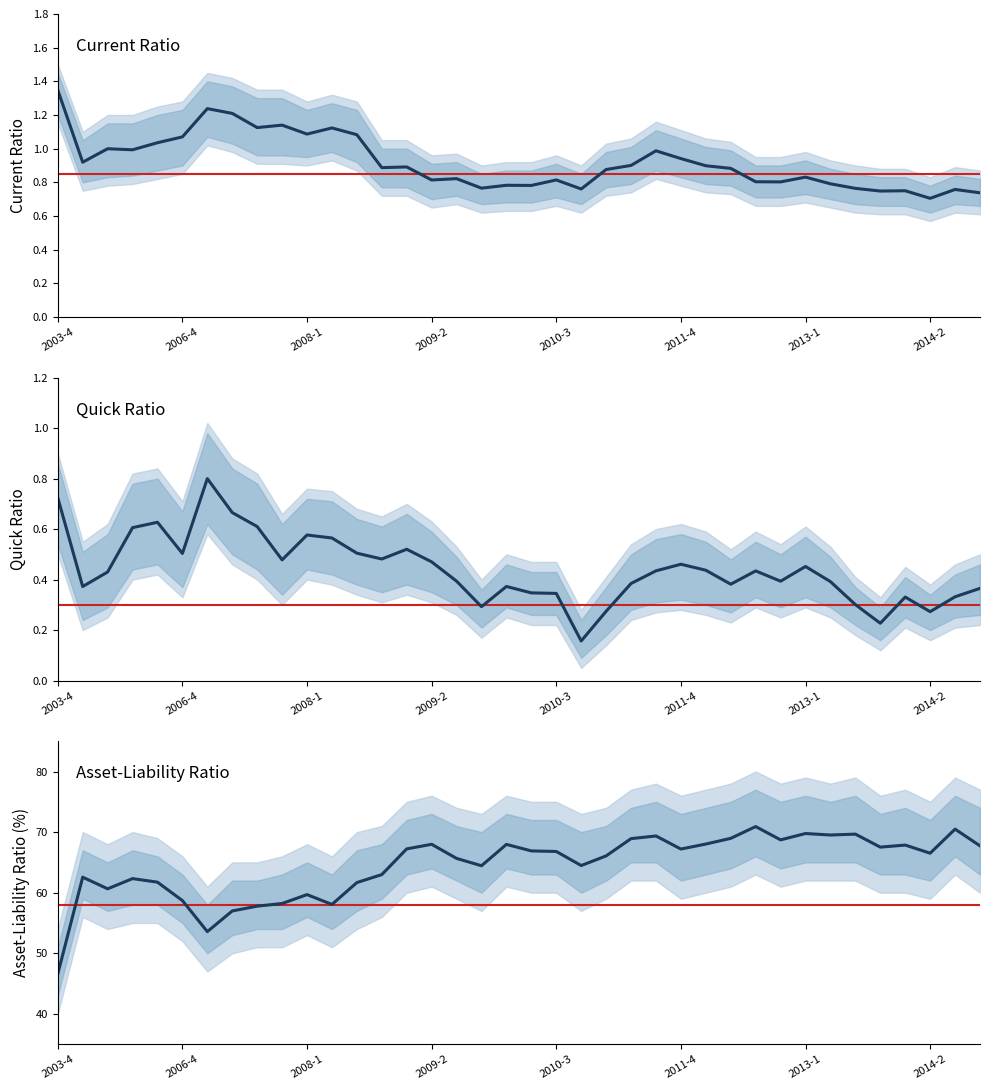

Which series changed the most between 2004-4 and 2007-2?

asset_liab_ratio